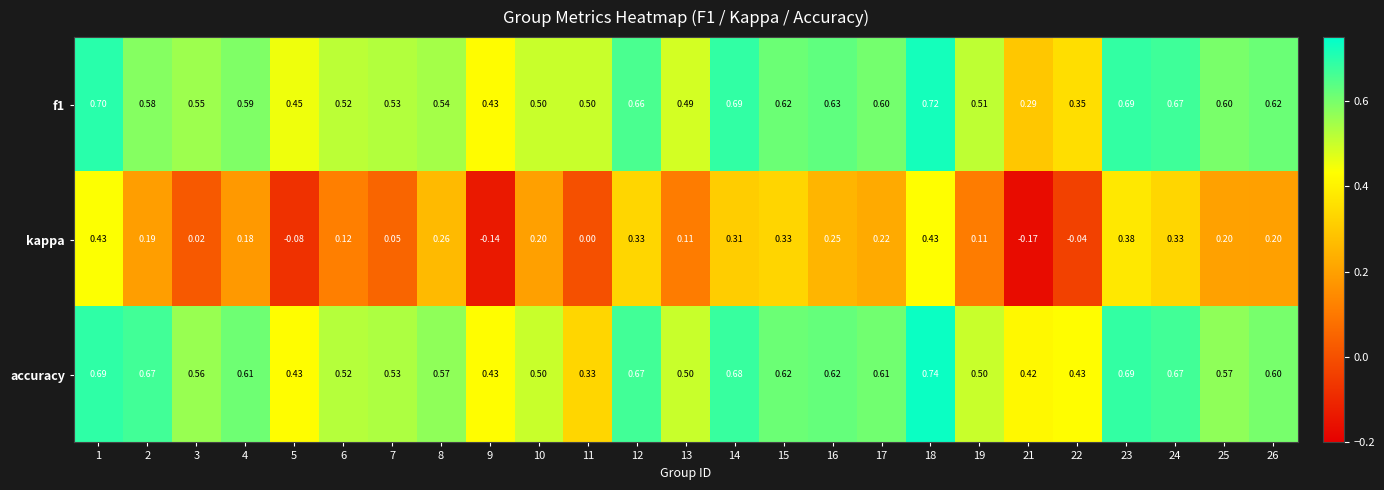

Between 5 and 13, which series saw the biggest shift?

kappa